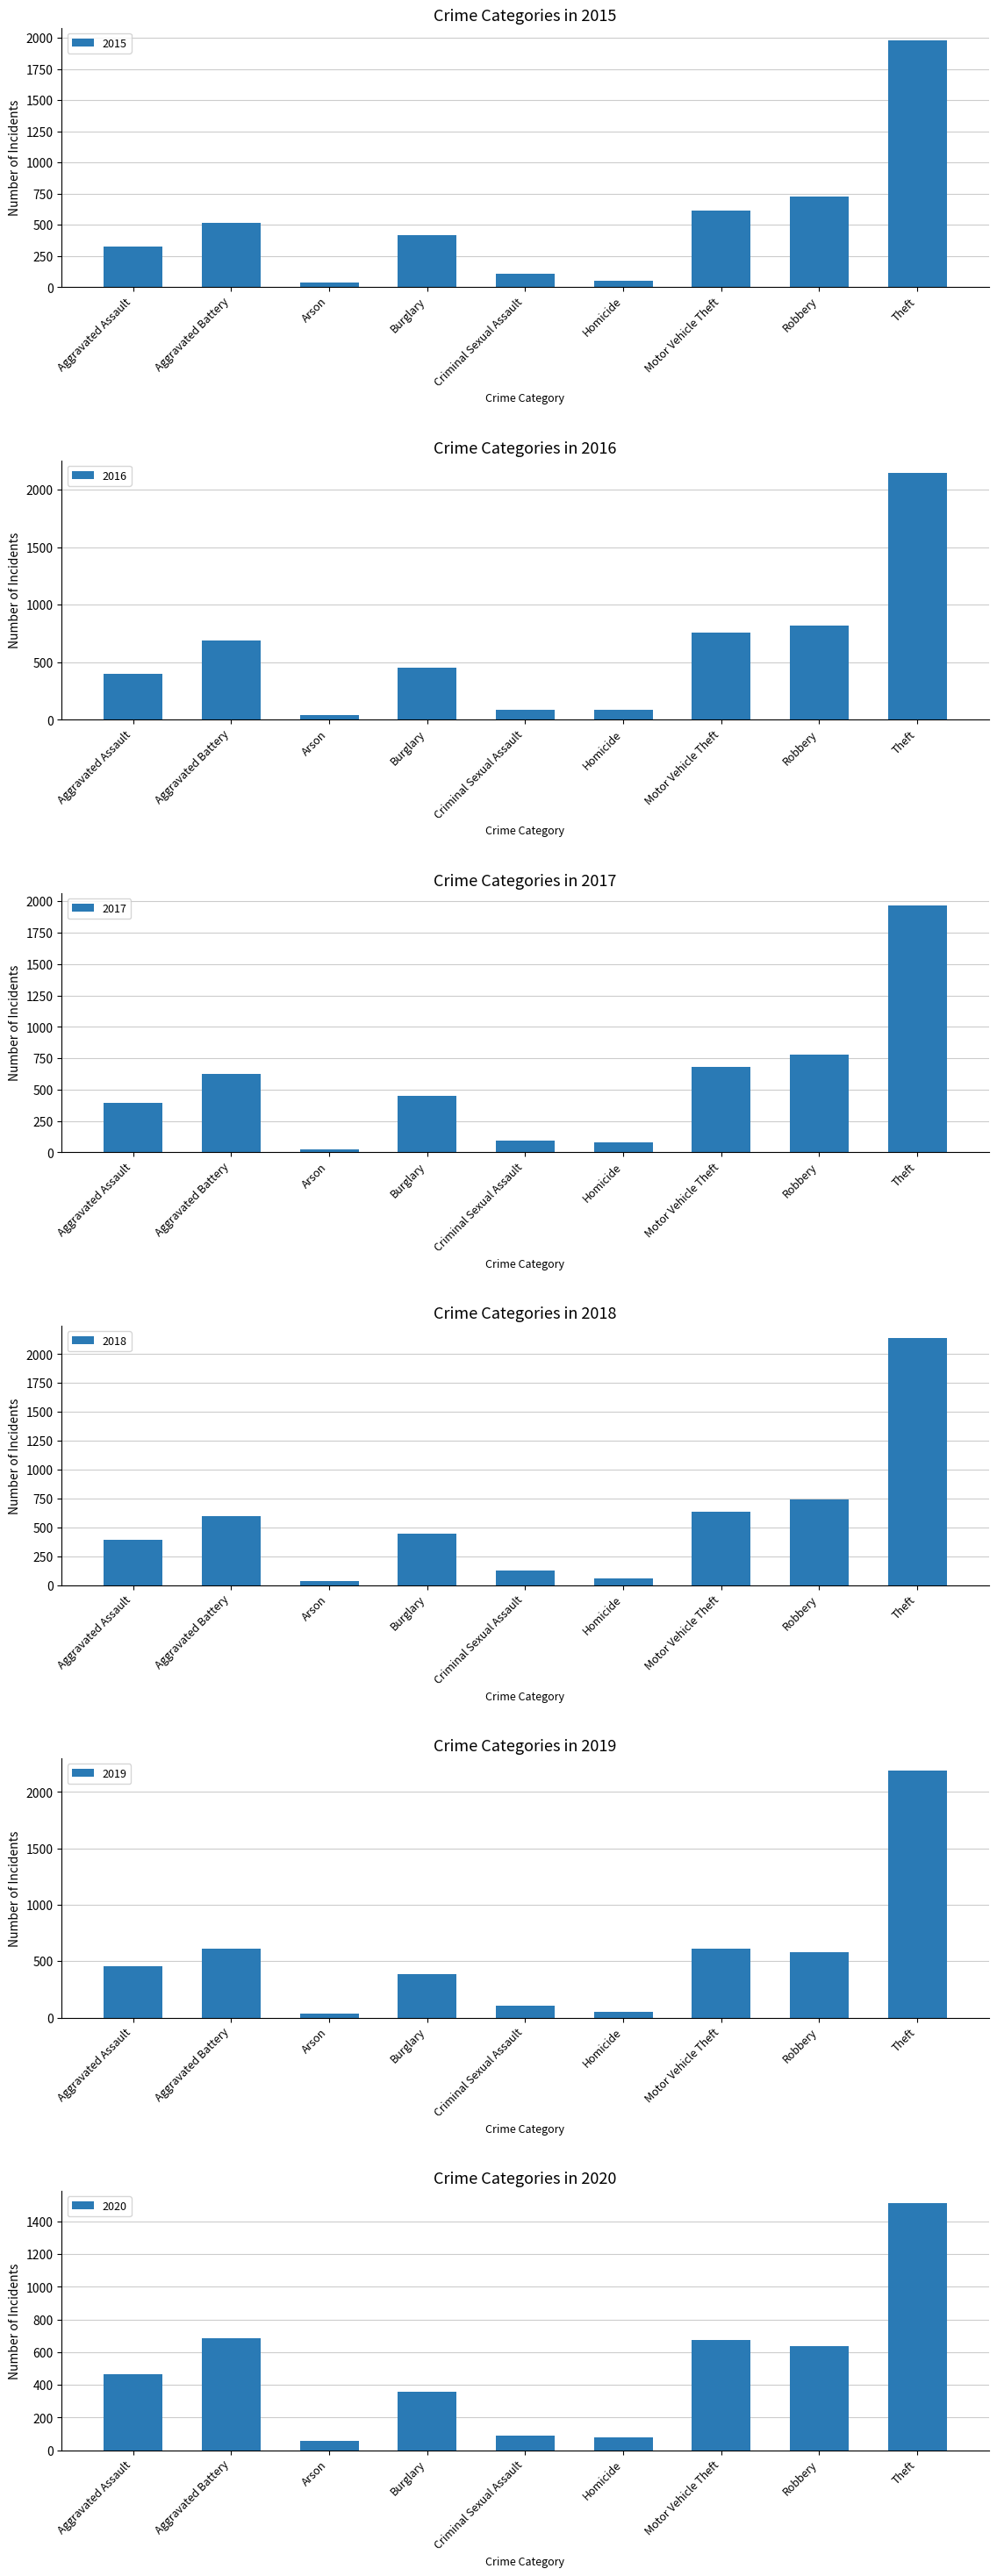

At which label does 2020 reach its minimum?

Arson